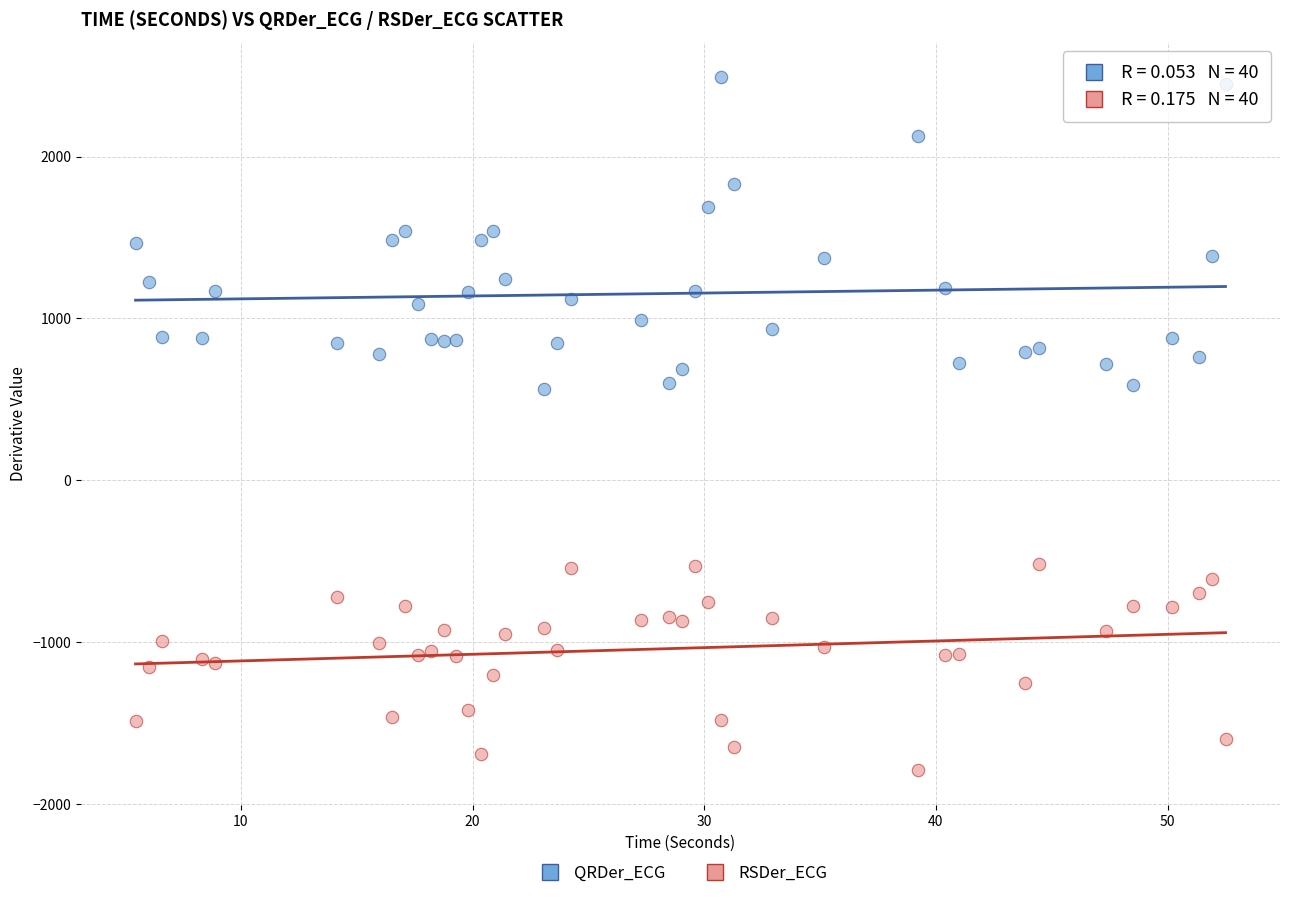

Which series has the widest spread of Y values?

QRDer_ECG